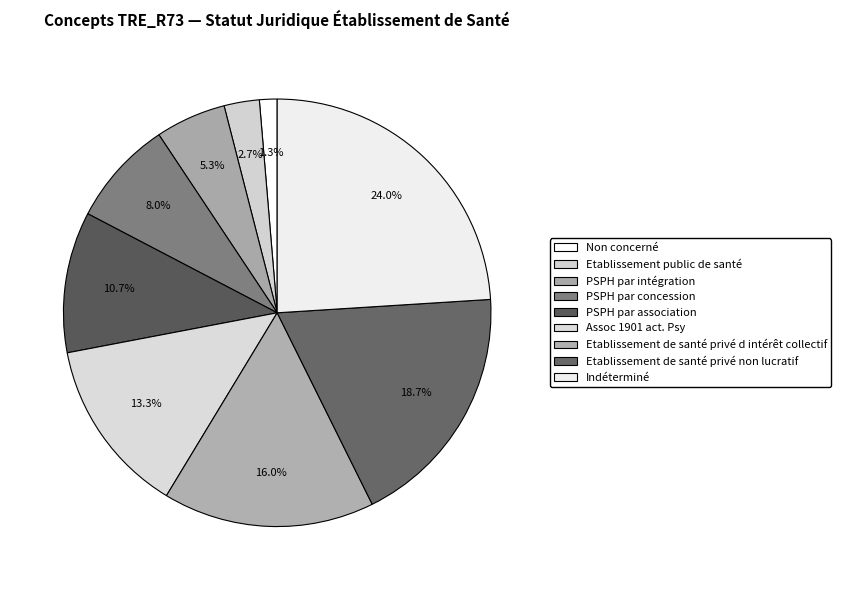

To the nearest percent, what is the difference between the largest and smallest slice percentages?

23%